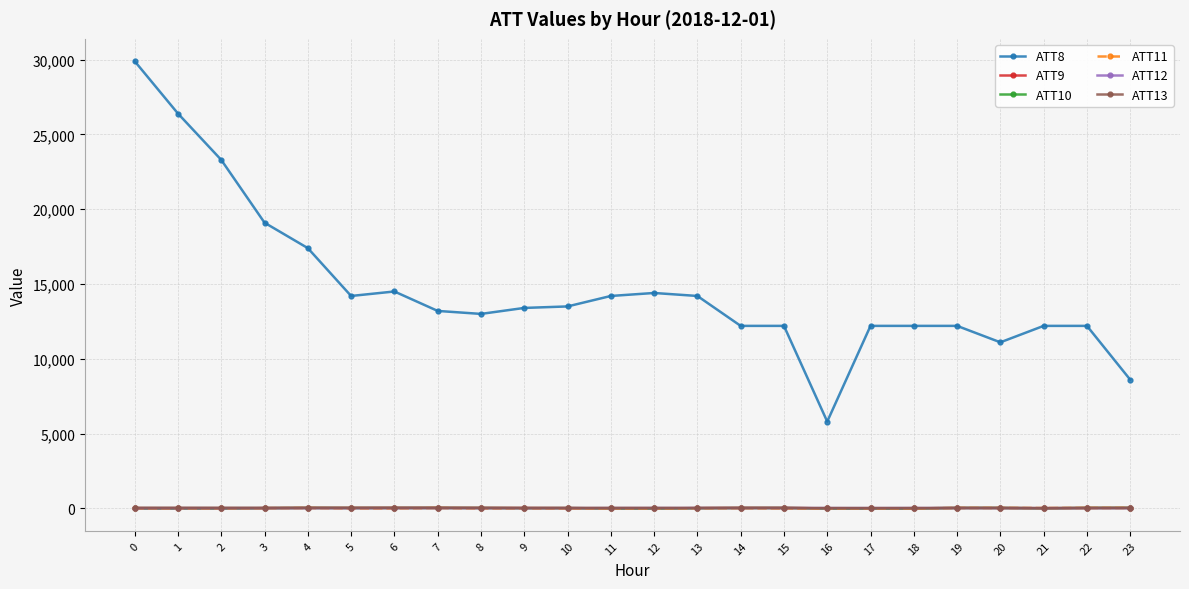

How many categories are shown in the chart?

24